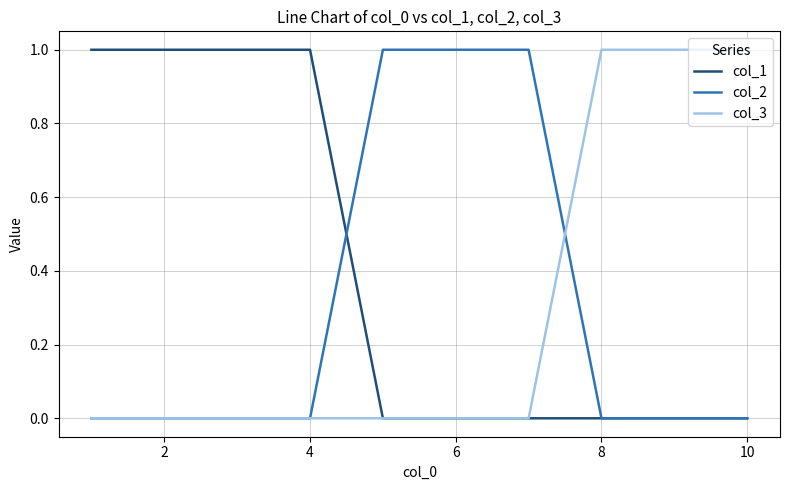

Which series has the largest total across all categories?

col_1